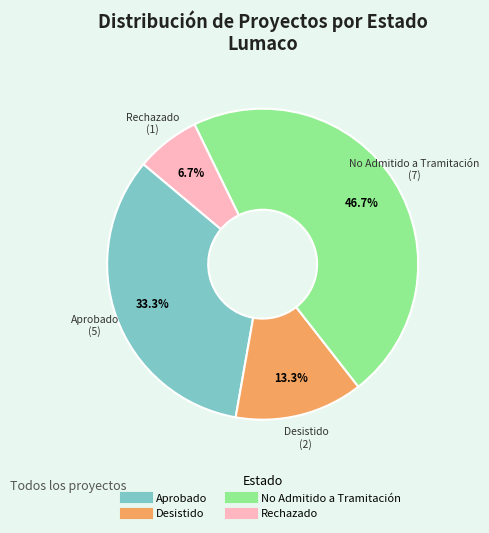

To the nearest percent, what is the average slice percentage?

25%